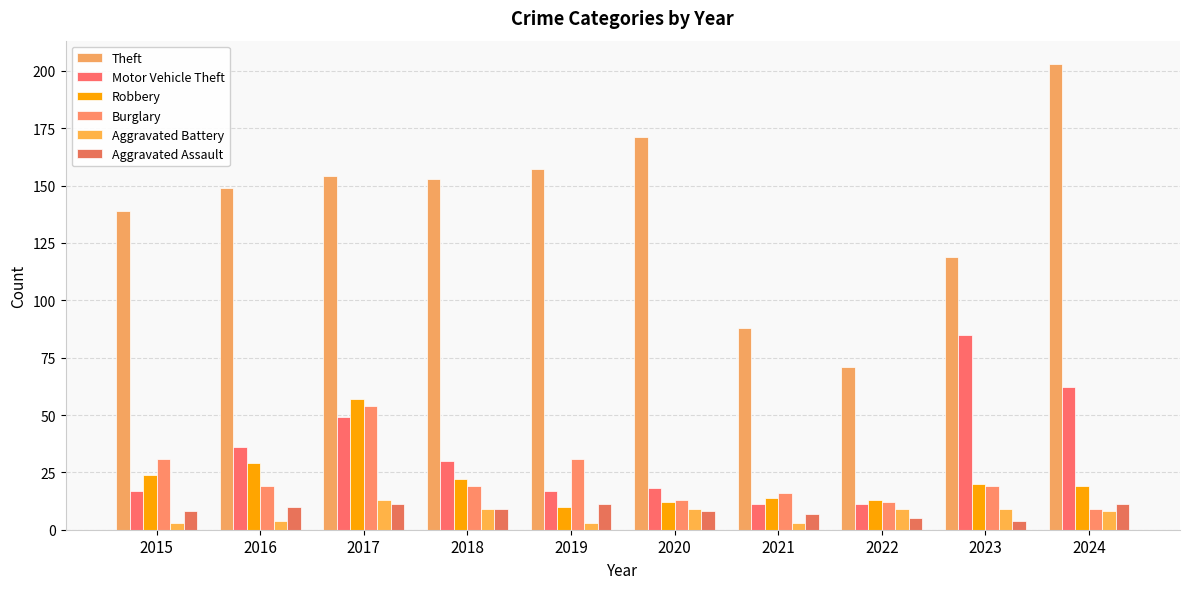

What are all the series names shown in the legend?

Theft, Motor Vehicle Theft, Robbery, Burglary, Aggravated Battery, Aggravated Assault